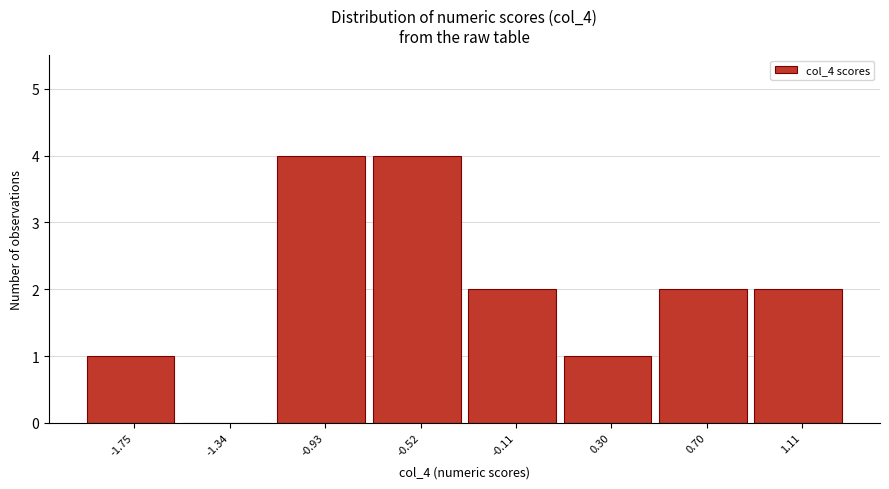

Reading right to left, extract all data points from this chart.

1.11=2	0.70=2	0.30=1	-0.11=2	-0.52=4	-0.93=4	-1.34=0	-1.75=1